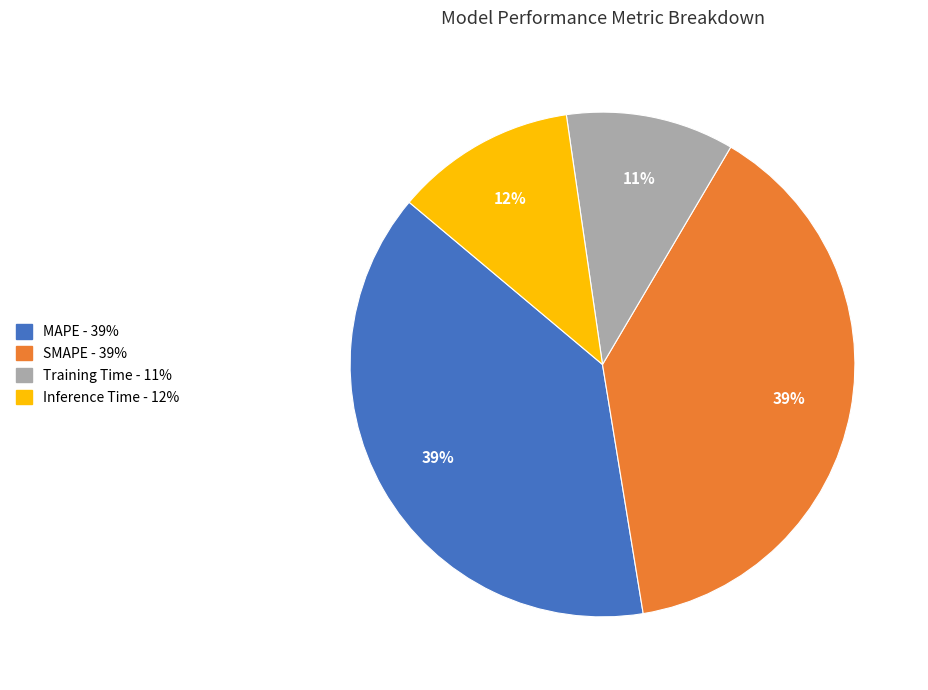

Between Inference Time and SMAPE, which is larger?

SMAPE